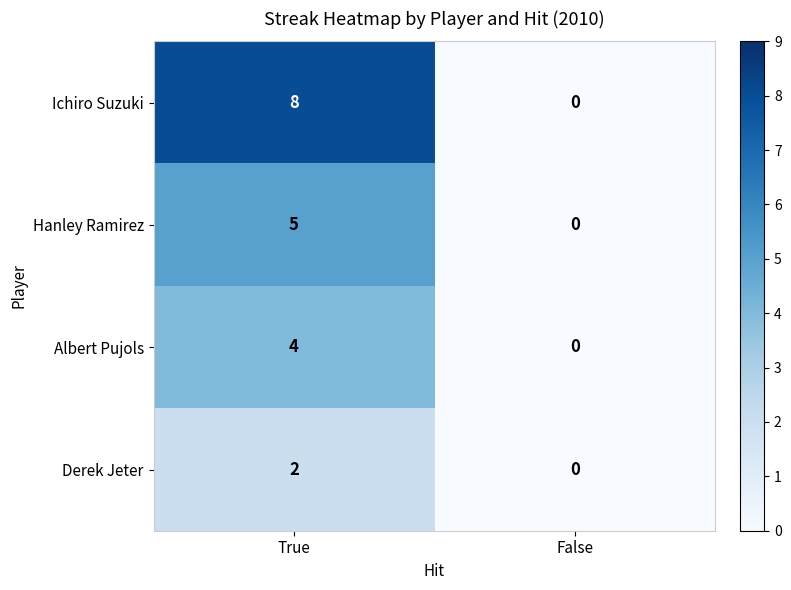

What is the sum of all Albert Pujols values?

4